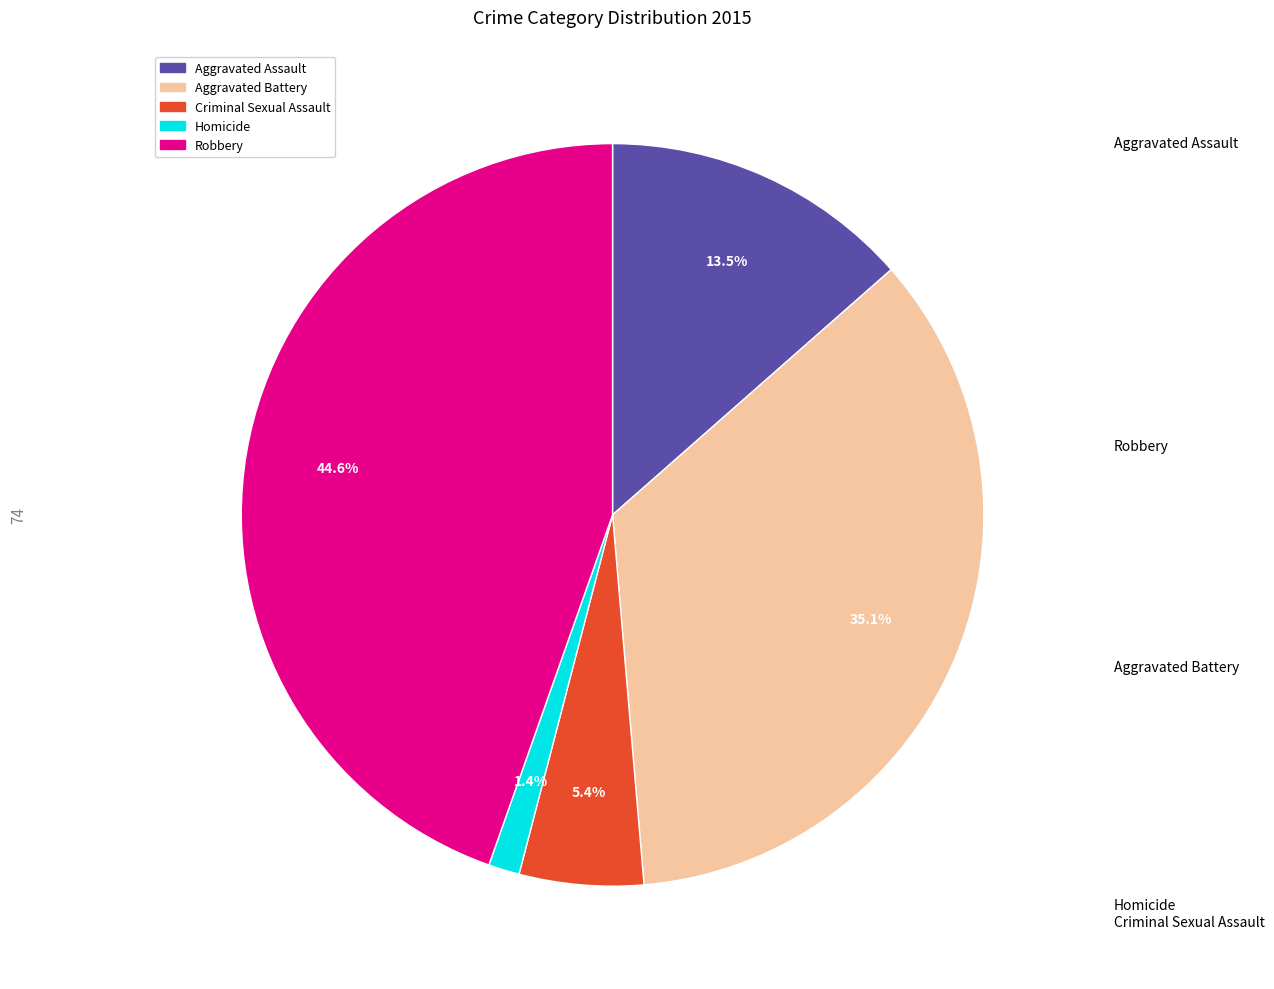

Which has a higher value, Aggravated Assault or Aggravated Battery?

Aggravated Battery